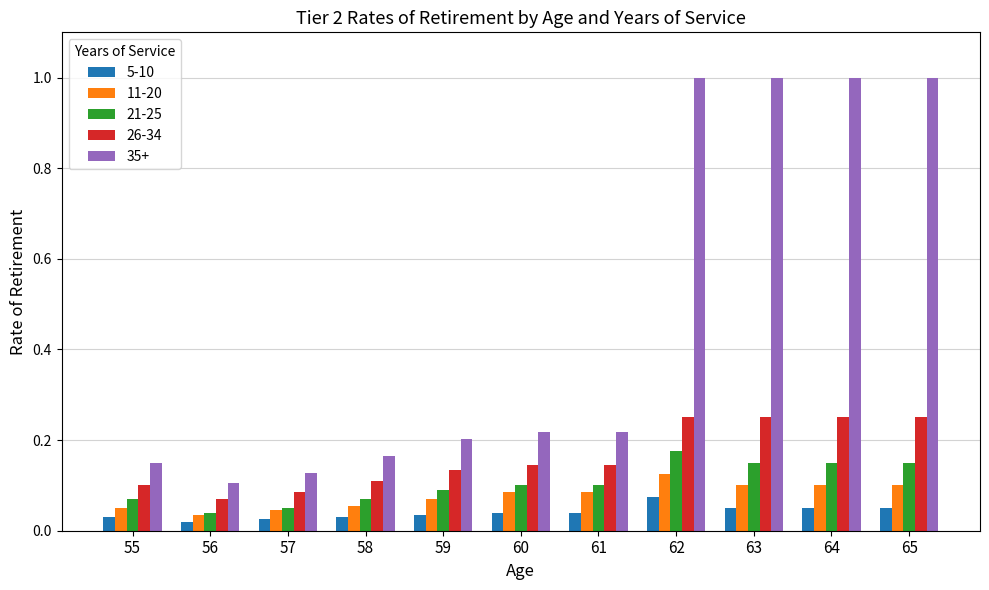

The value of 35+ at 61 is 0.2. True or false?

True